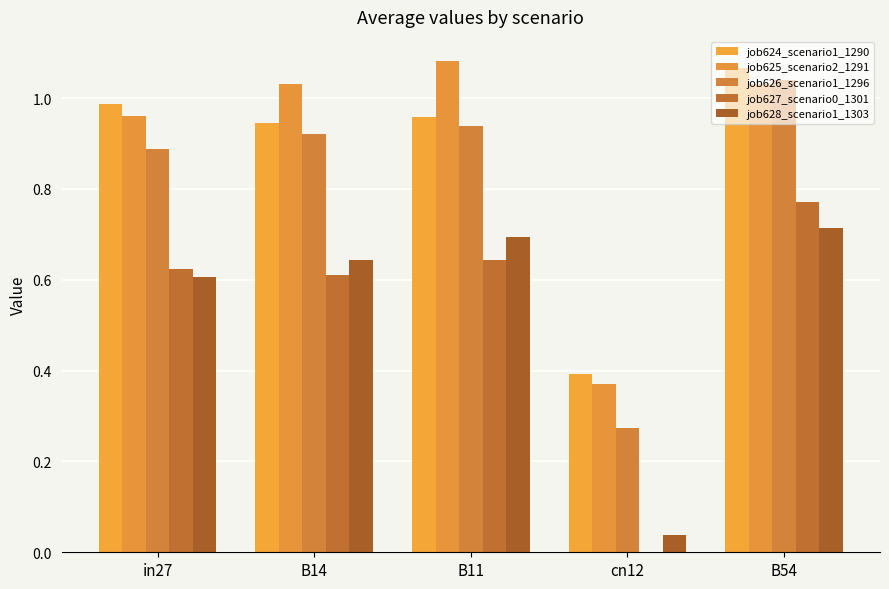

What is the difference between the highest and lowest values at cn12?

0.4